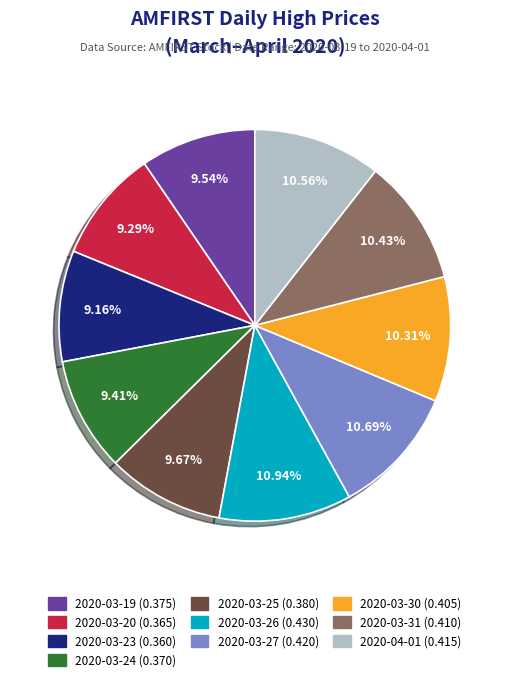

Between 2020-03-19 and 2020-03-30, which is larger?

2020-03-30